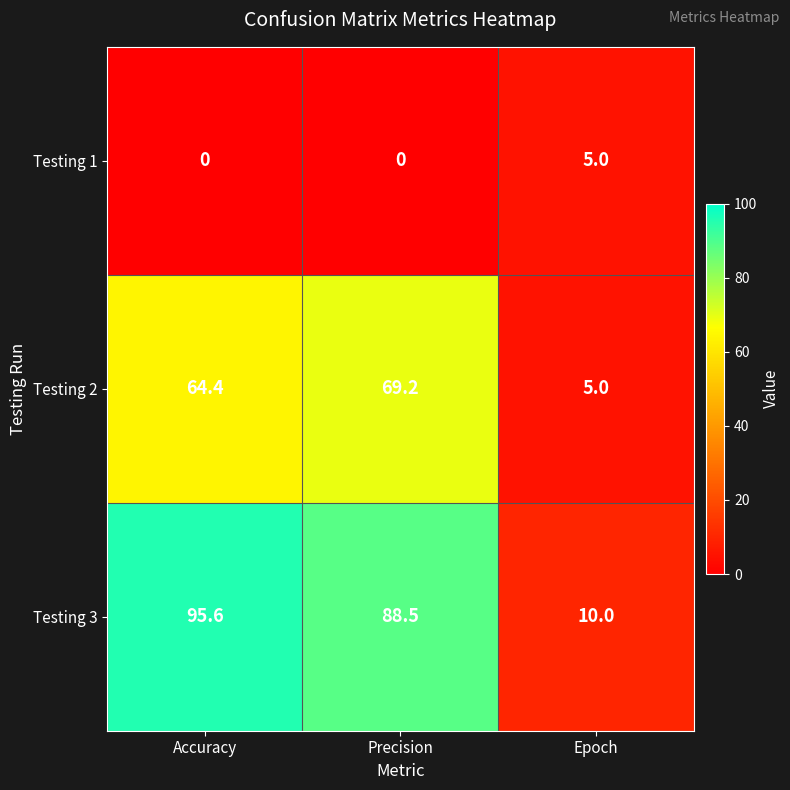

List the series in order of their peak value, lowest first.

Testing 1, Testing 2, Testing 3